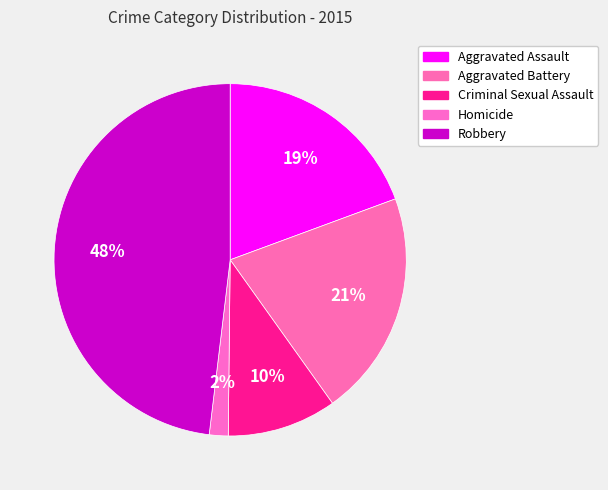

What is the total percentage of Aggravated Assault and Aggravated Battery?

40.1%